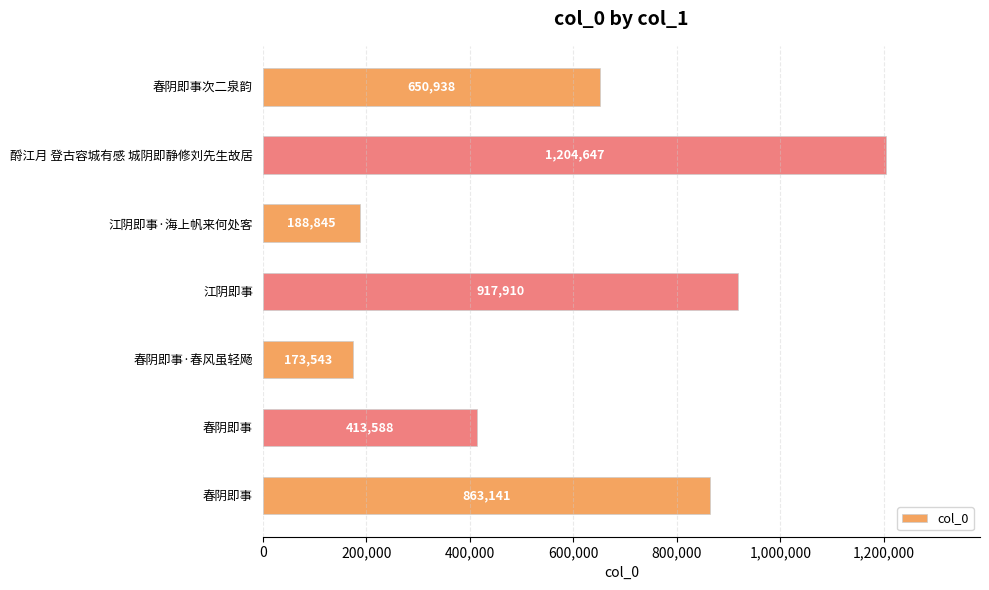

Are the bars horizontal?

Yes